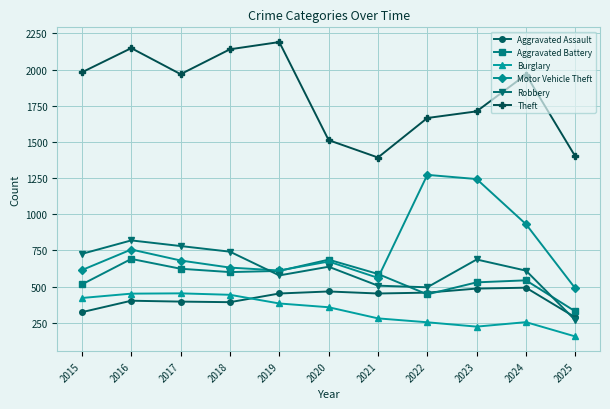

What is the difference between the highest and lowest values at 2015?

1658